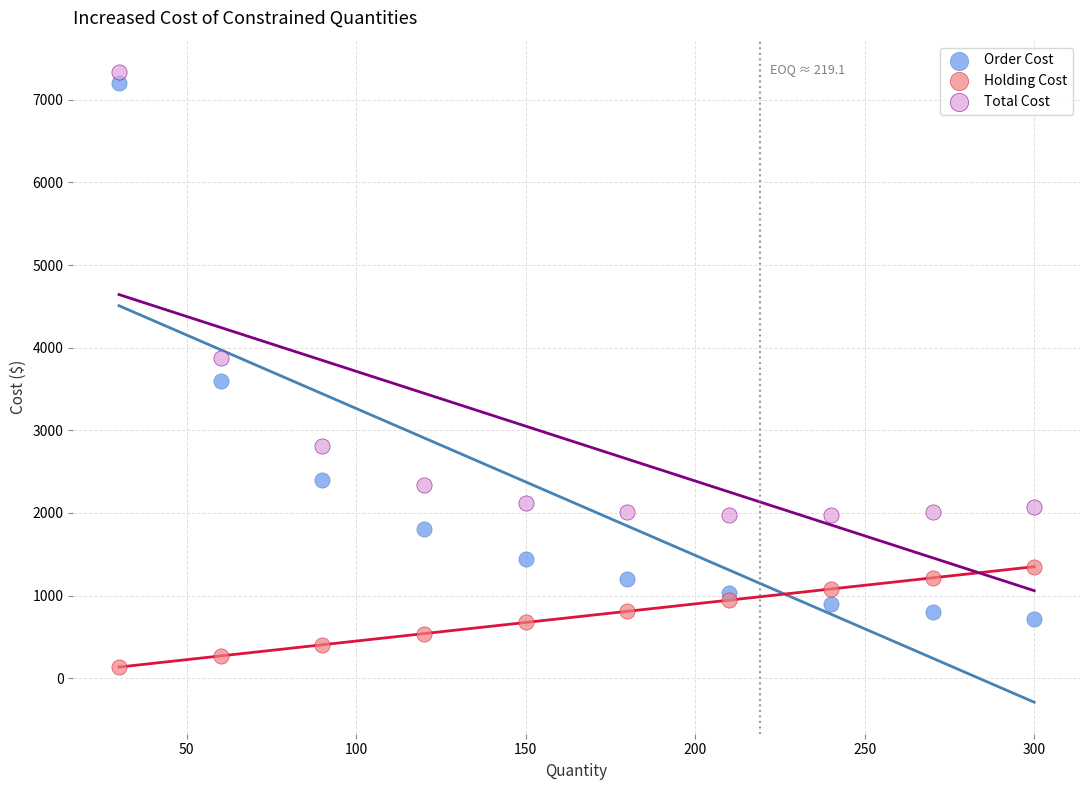

Which series contains the lowest Y value?

Holding Cost